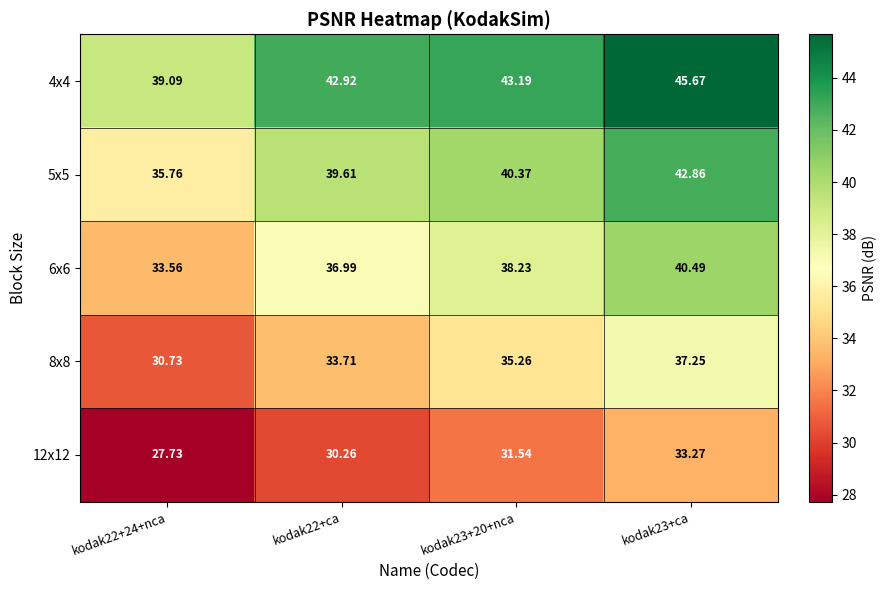

Is the value of 6x6 at kodak23+ca greater than the value of 5x5 at kodak22+24+nca?

Yes